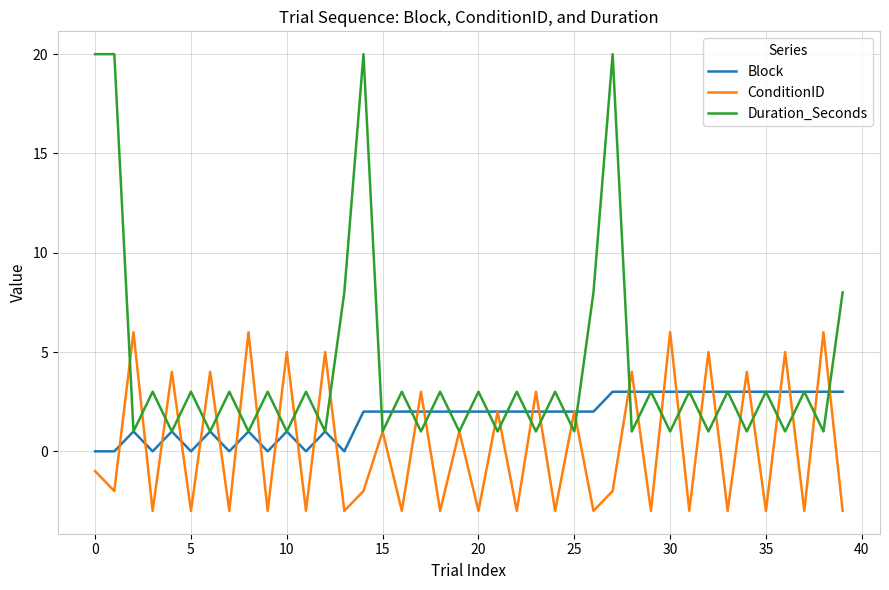

True or false: Block and ConditionID intersect in this chart.

True